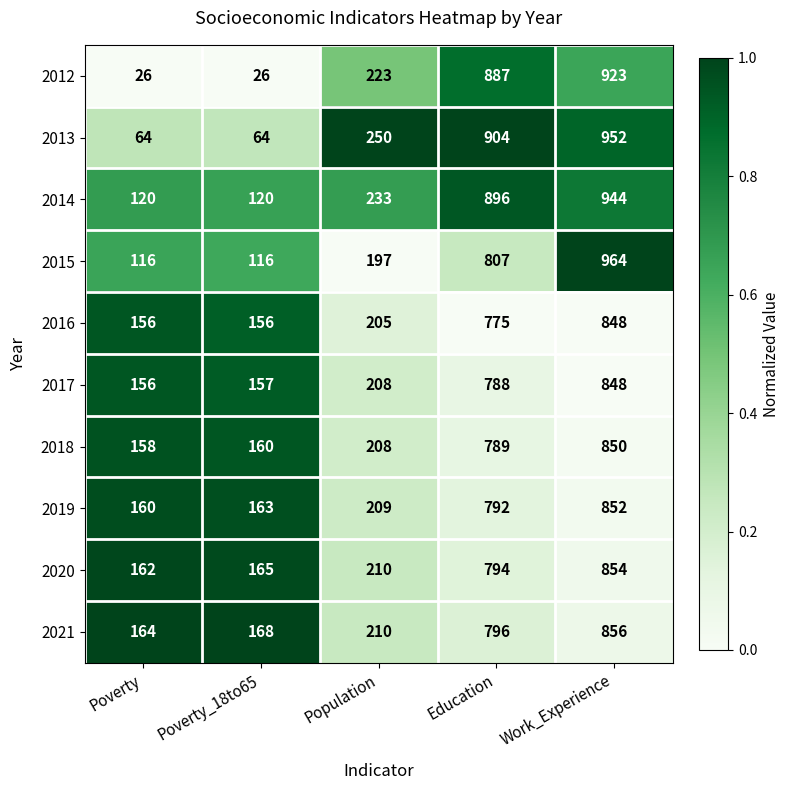

What is the sum of all 2017 values?

2157